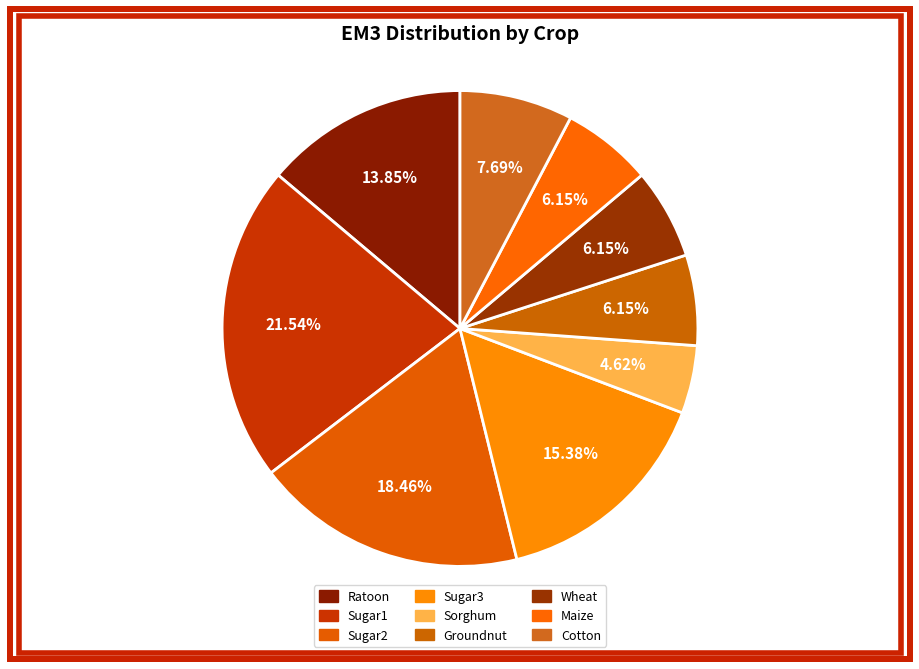

Which slice is the smallest?

Sorghum